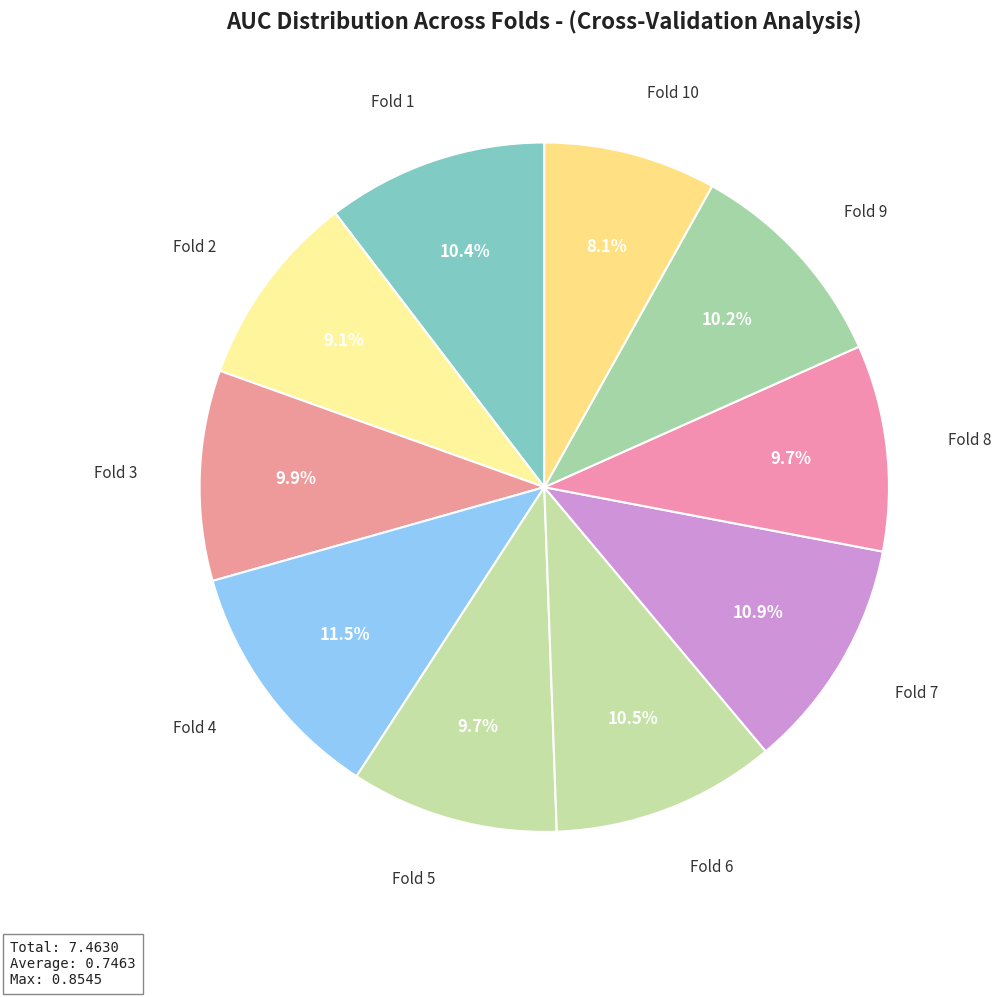

Is it true that Fold 5 is 10% of the pie?

True